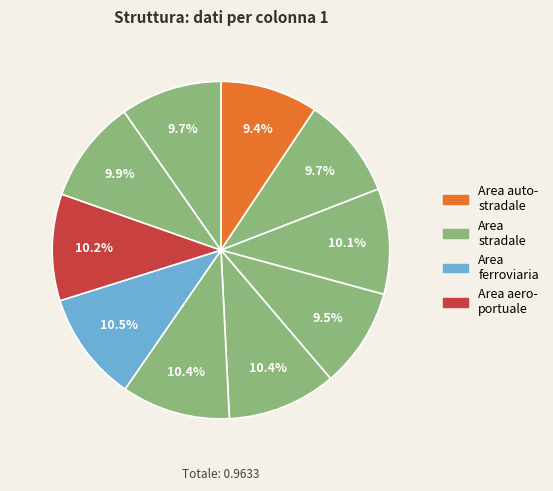

How many segments does this pie chart have?

10